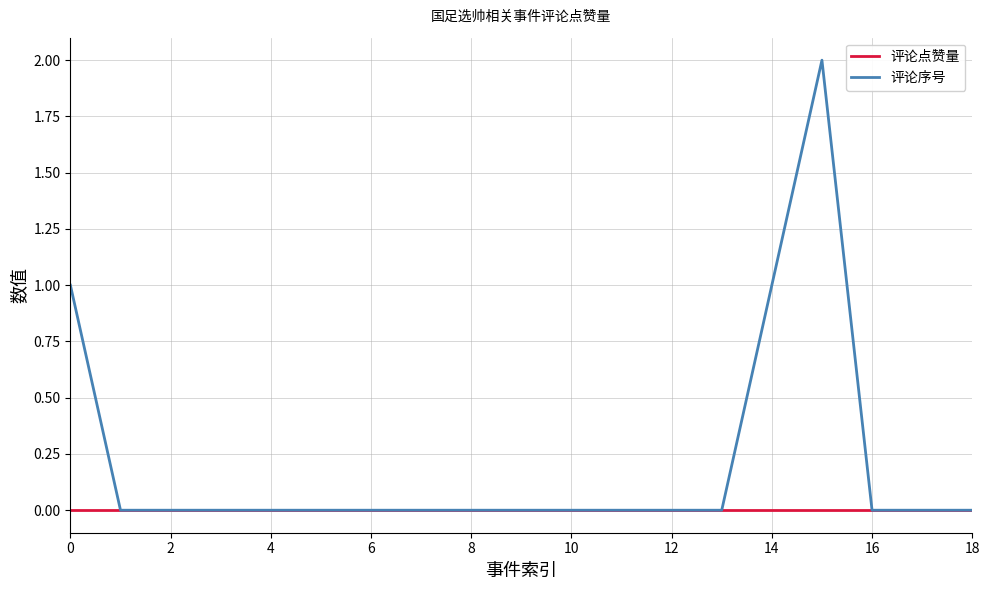

Which series has the largest range (max minus min)?

评论序号